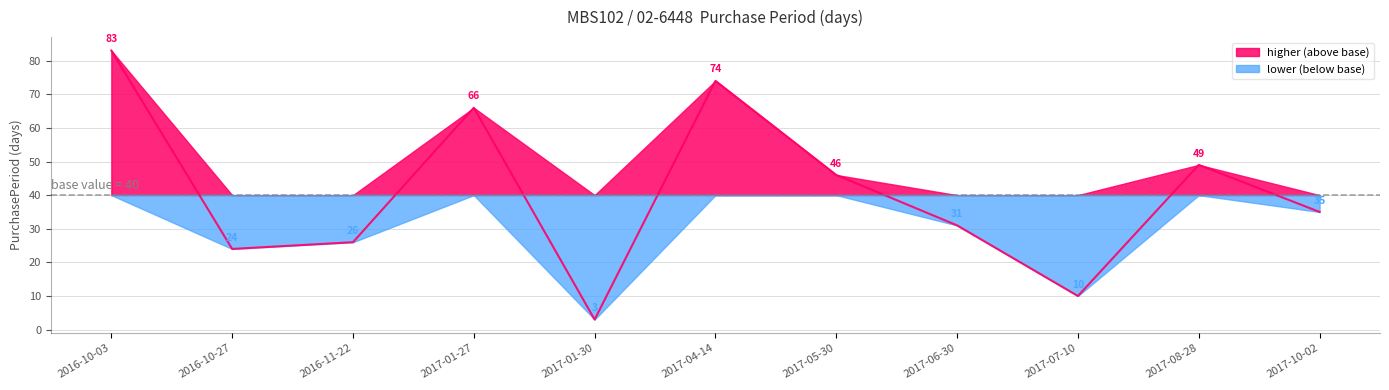

Rank the categories by value from lowest to highest.

2017-01-30, 2017-07-10, 2016-10-27, 2016-11-22, 2017-06-30, 2017-10-02, 2017-05-30, 2017-08-28, 2017-01-27, 2017-04-14, 2016-10-03